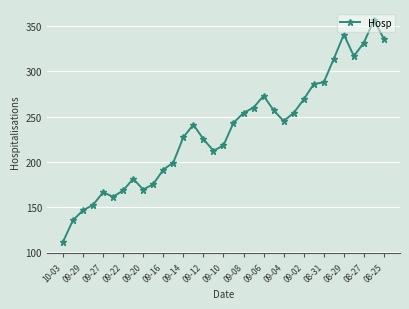

What is the average value?

233